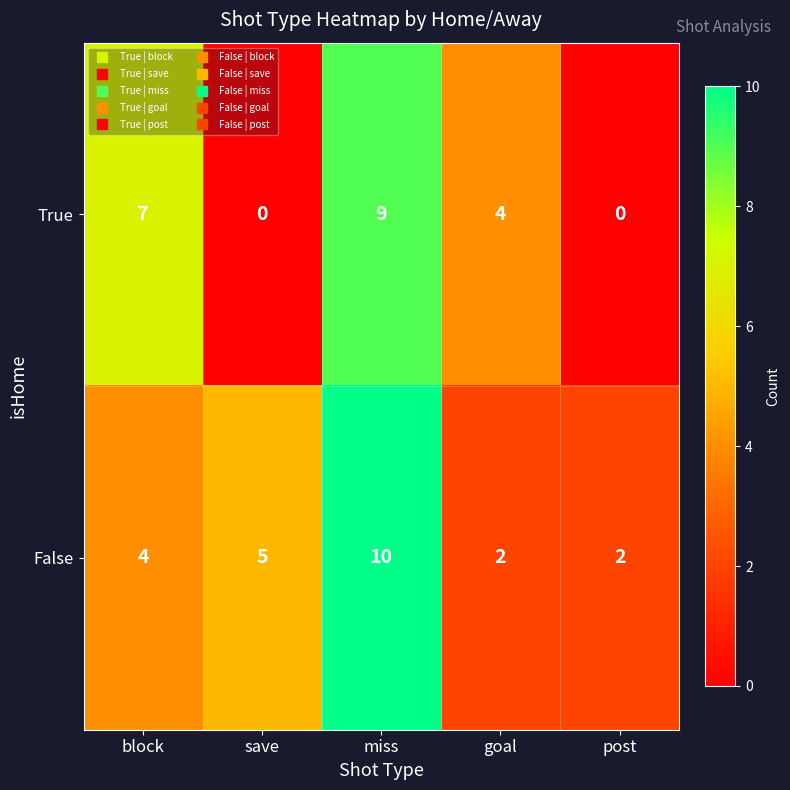

What is the greatest value displayed?

10